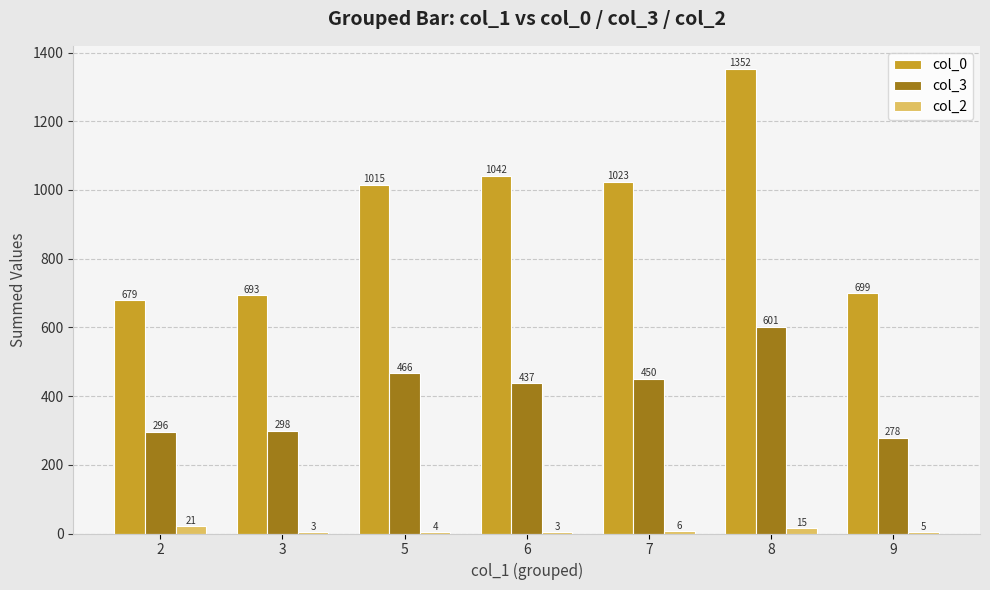

Where is col_3 nearest to the value 439?

6